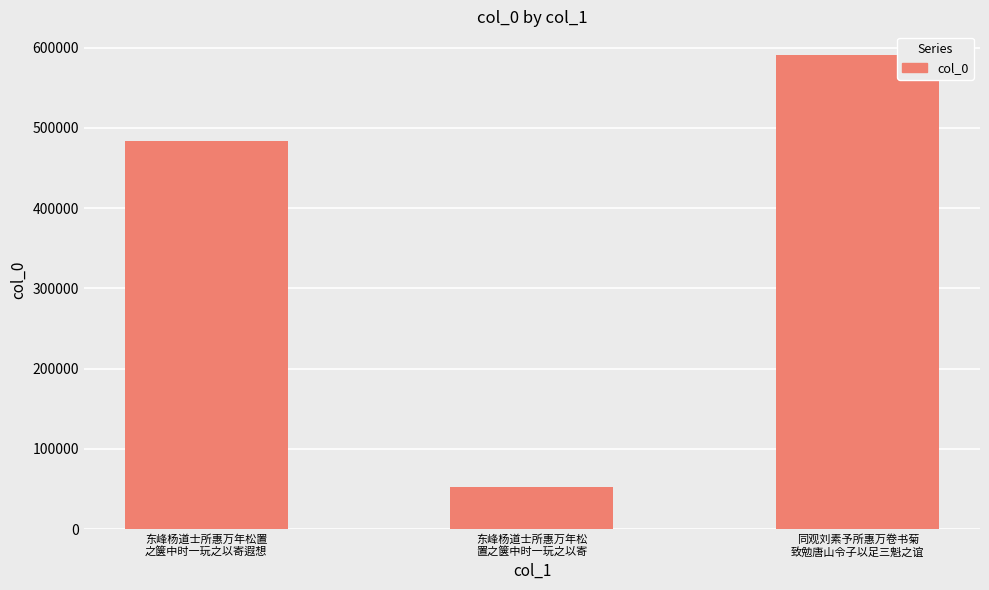

Does the chart contain any negative values?

No